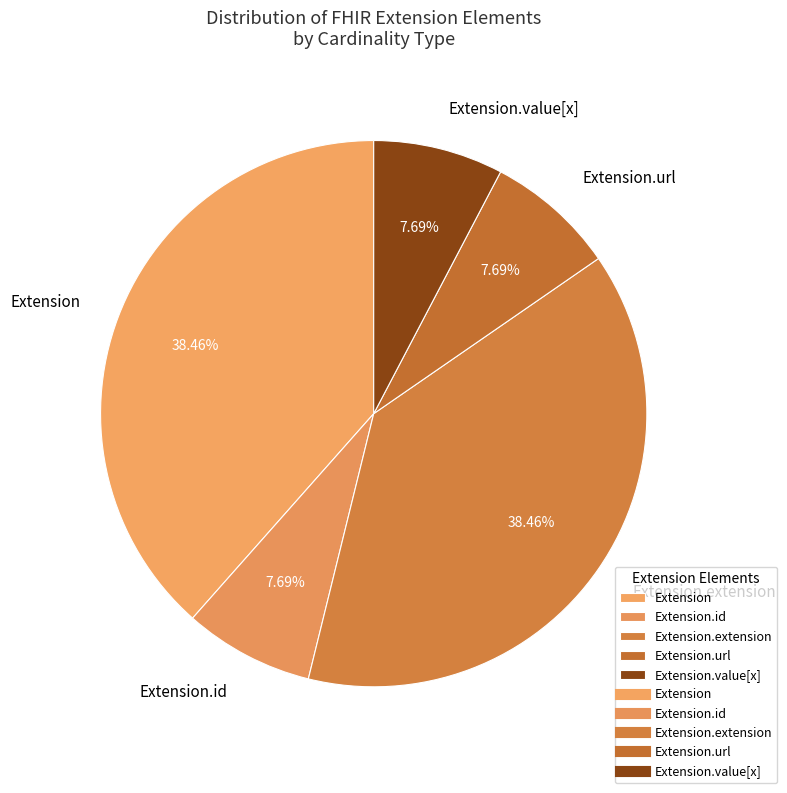

What portion of the pie excludes Extension?

61.5%